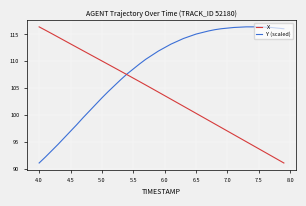

What is the sum of all X values?

4153.8